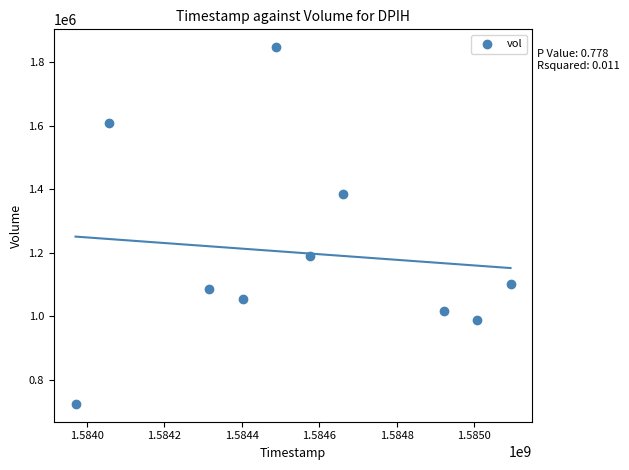

What is the average X value?

1584550080